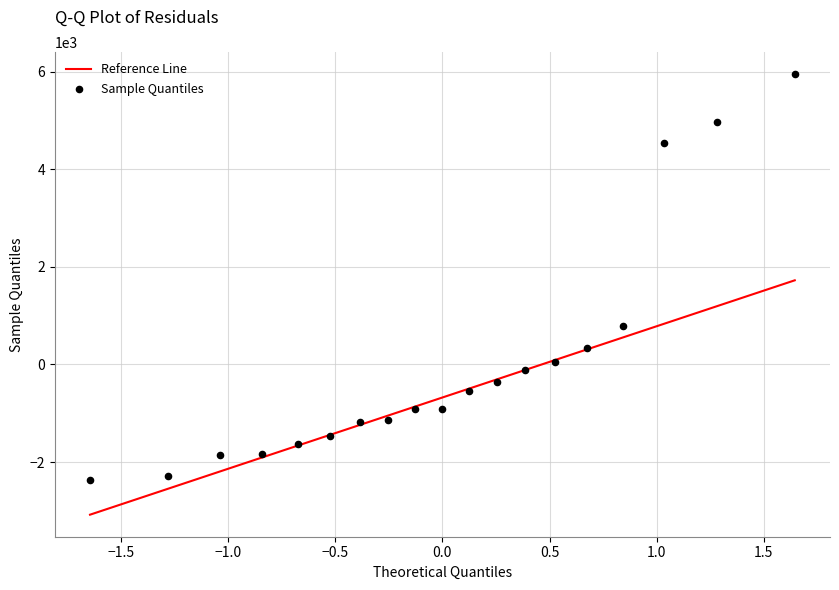

What is the range of Y values (max minus min)?

8327.1